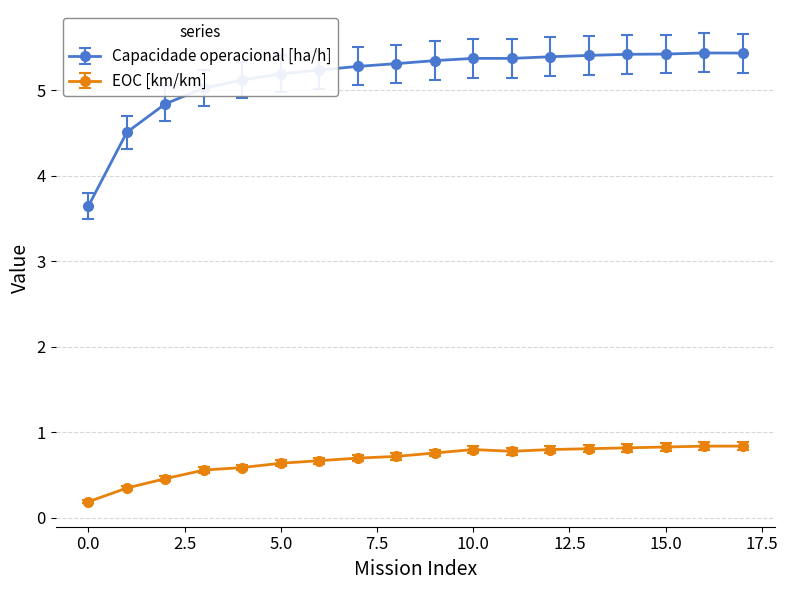

List the series in order of their overall mean, lowest first.

EOC [km/km], Capacidade operacional [ha/h]